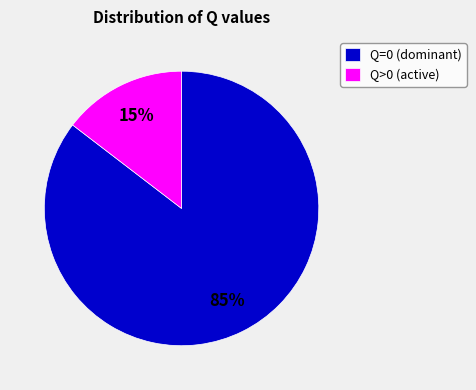

True or false: Q=0 (dominant) accounts for 80% of the total.

False